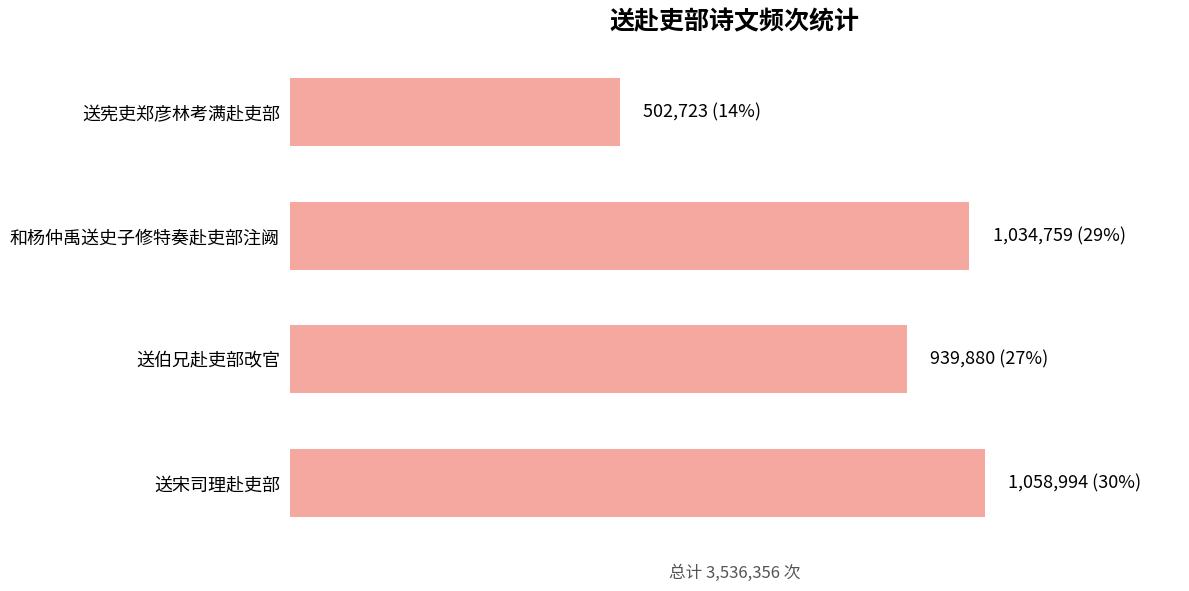

What is the difference between the second highest and minimum values?

532036